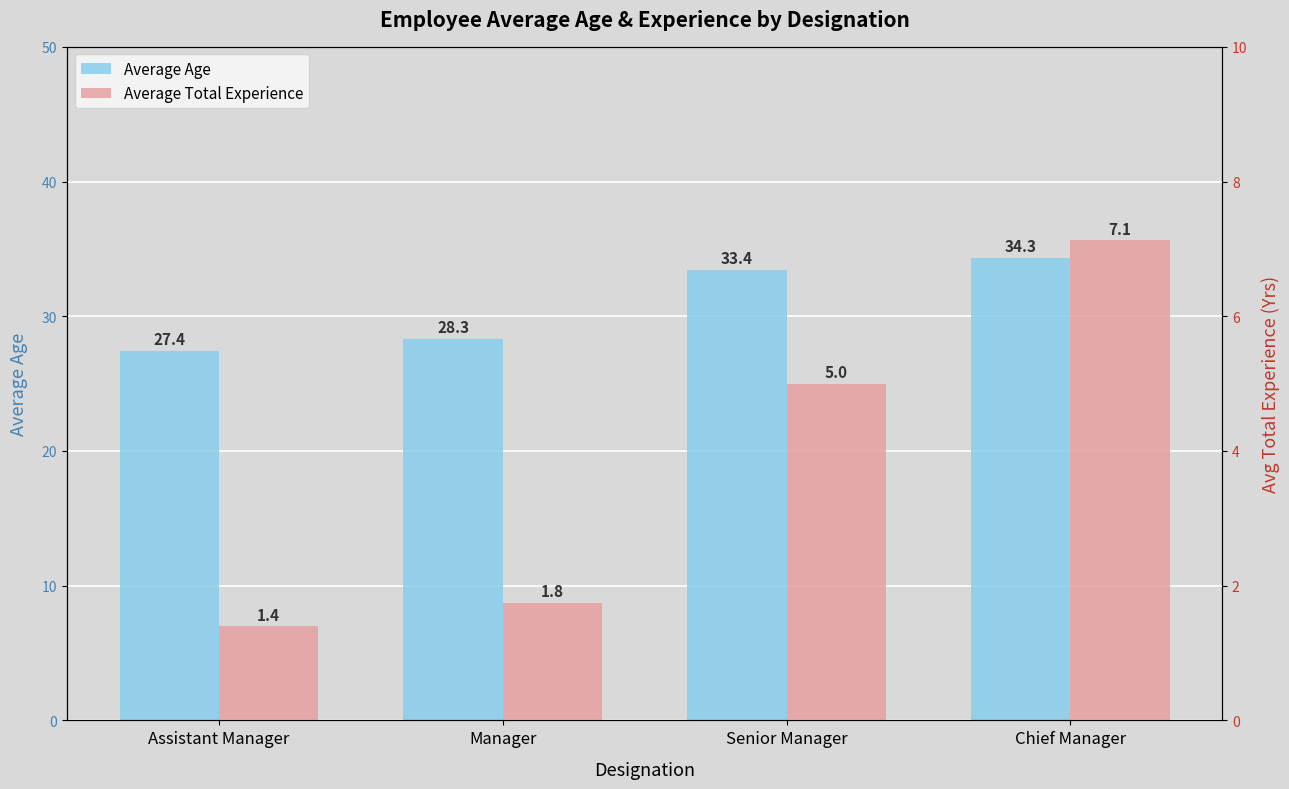

Count the number of data series in this chart.

2